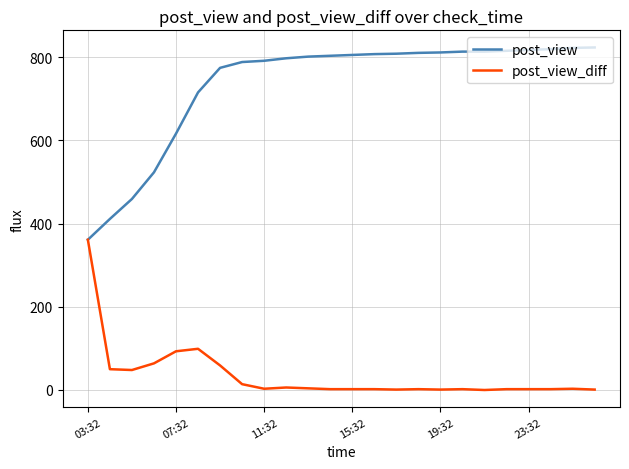

Rank the series by their maximum value, from highest to lowest.

post_view, post_view_diff